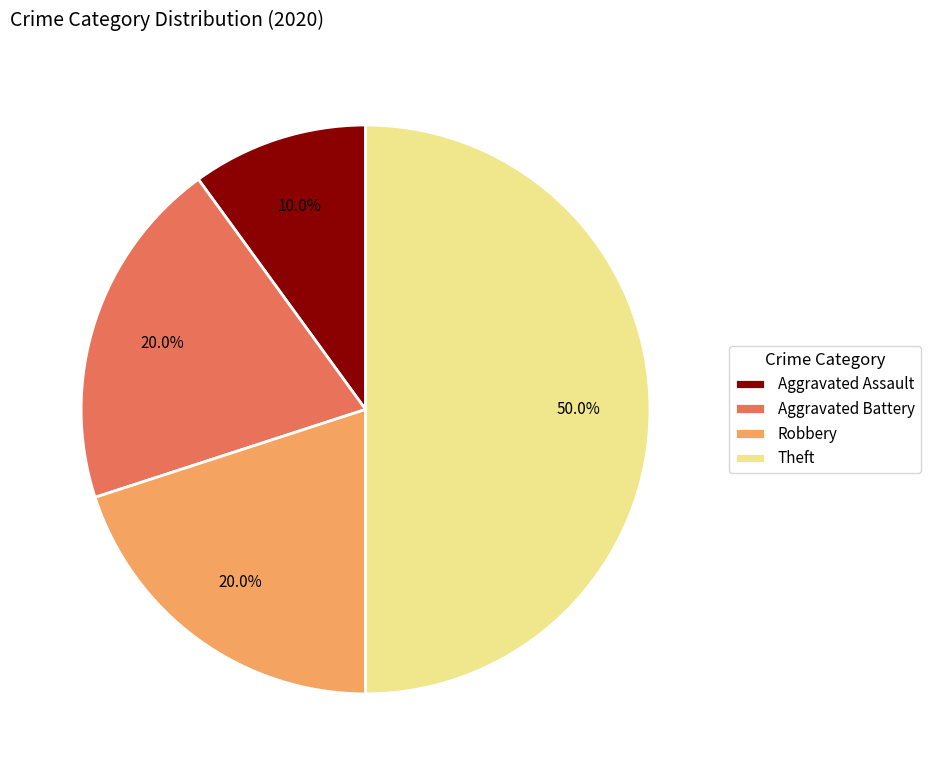

What is the ratio of the value at Theft to the value at Robbery?

2.5